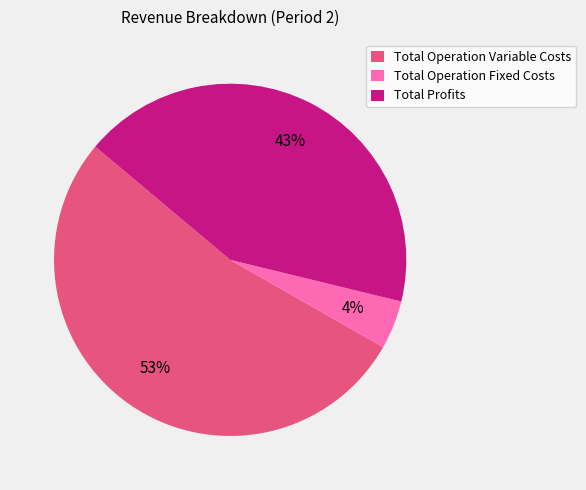

How many segments does this pie chart have?

3